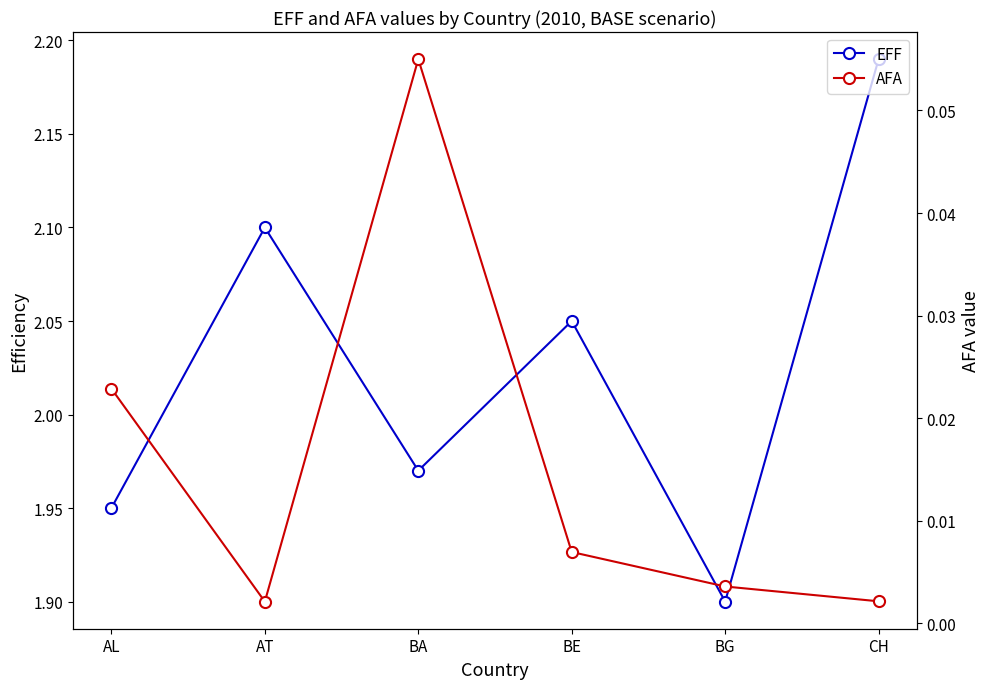

Which series changed the most between BE and BG?

EFF